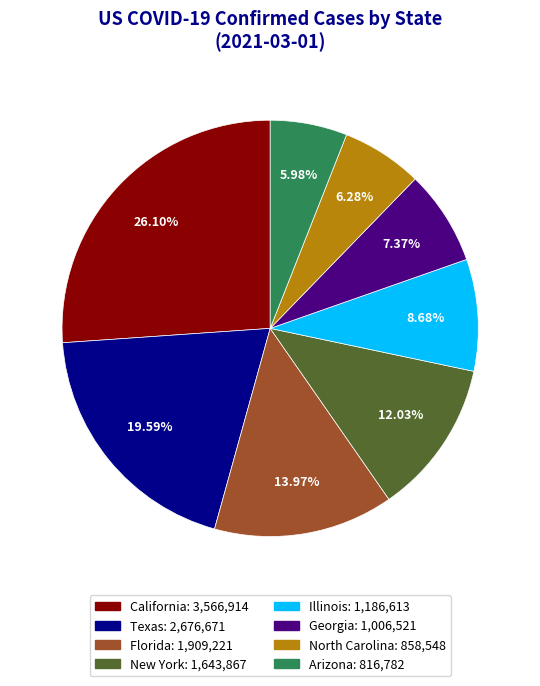

Does any single category account for the majority?

No